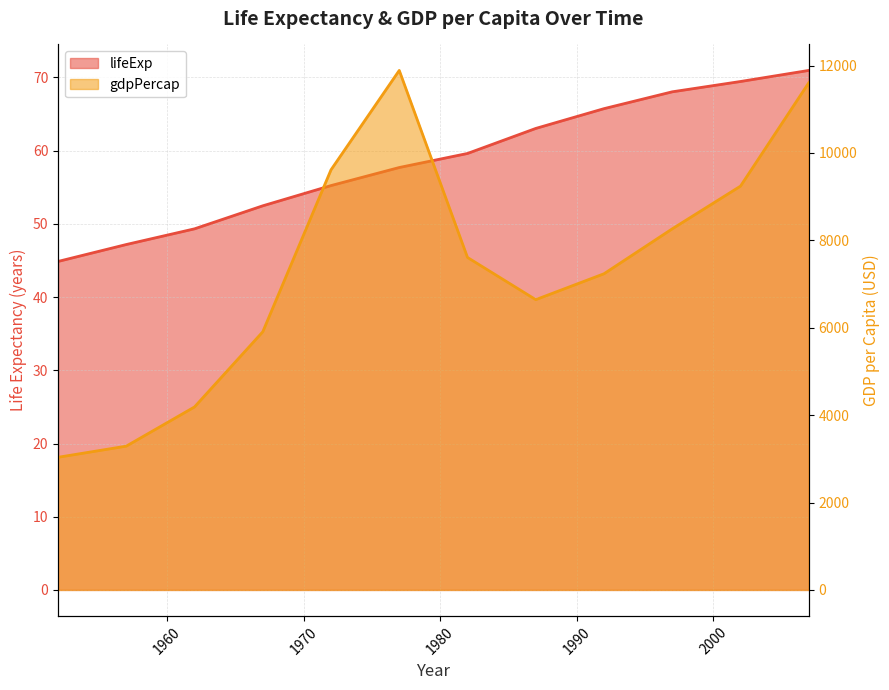

The value of lifeExp at 1997 is 68.0. True or false?

True